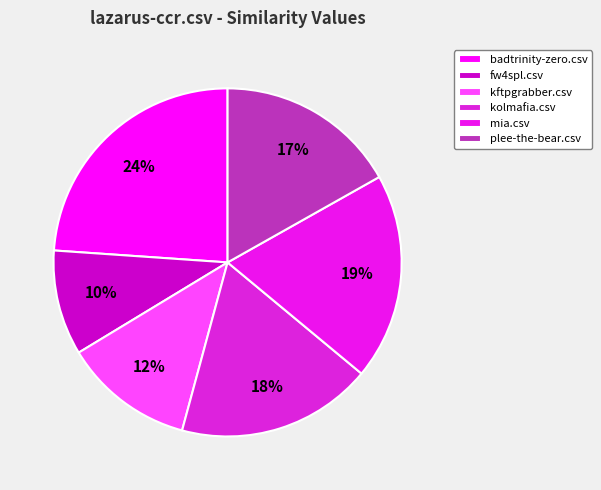

To the nearest percent, what portion does plee-the-bear.csv represent?

17%